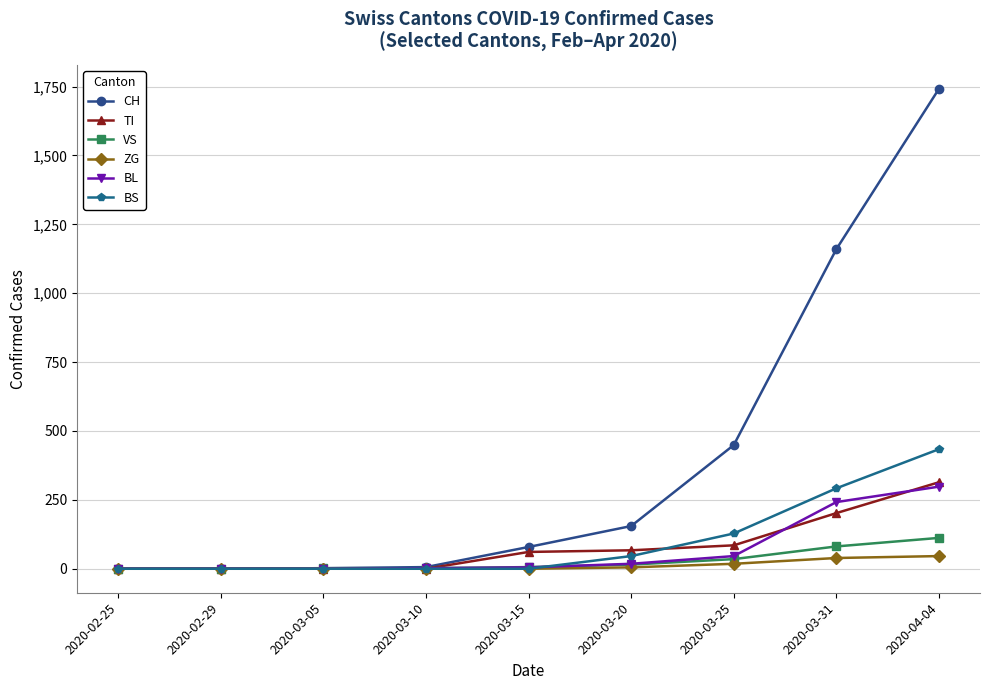

What is the difference between the maximum and minimum values in the ZG series?

46